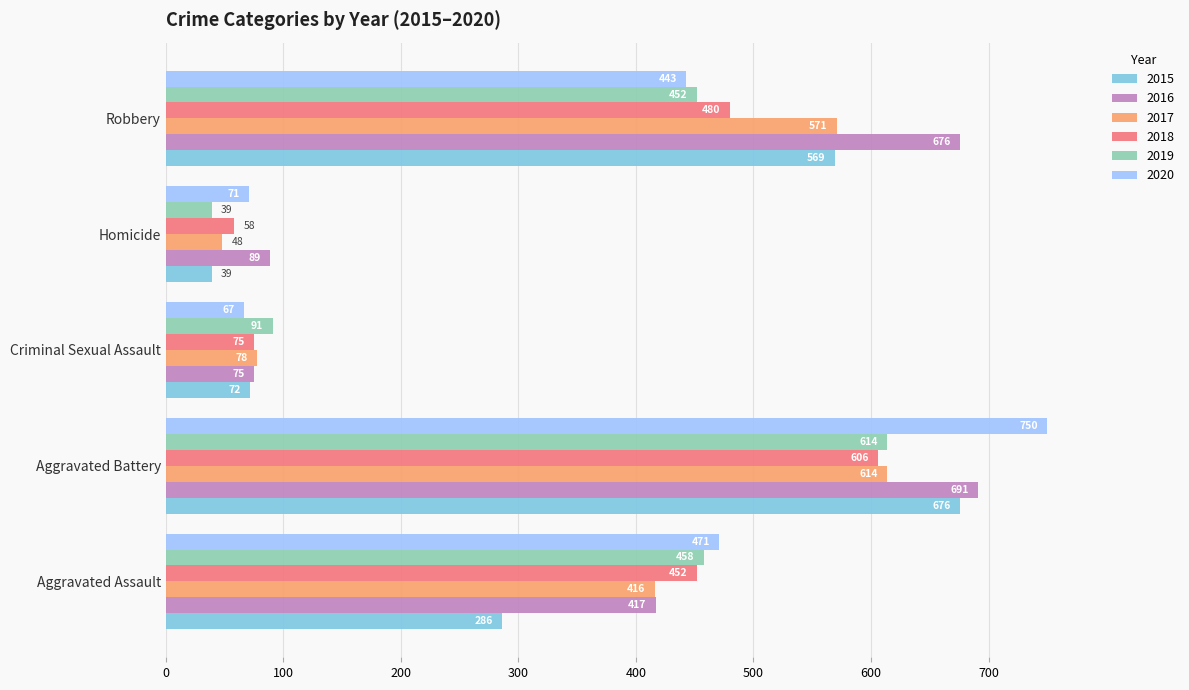

Is the value of 2016 at Criminal Sexual Assault greater than the value of 2017 at Aggravated Assault?

No